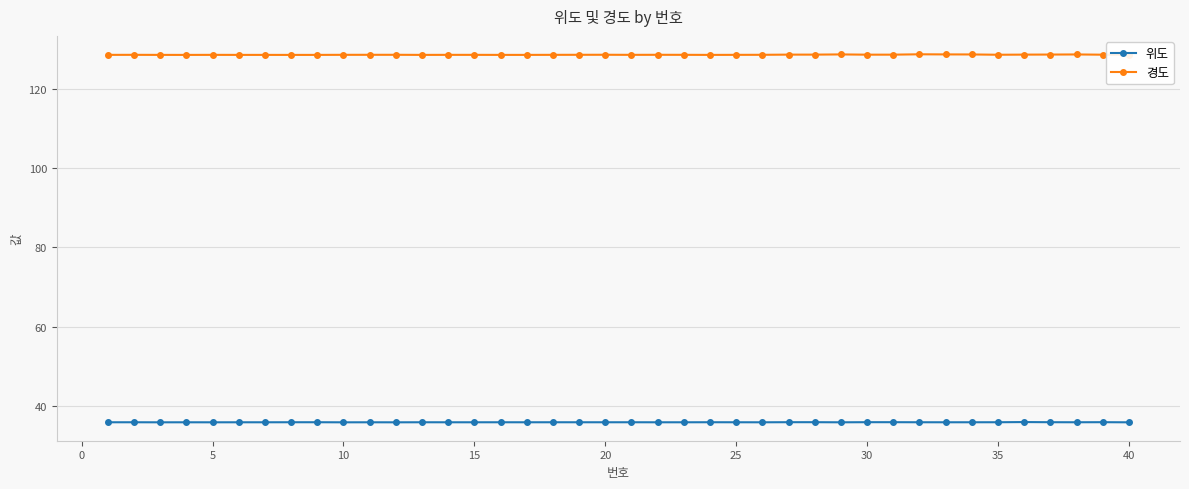

How many lines are shown in the chart?

2